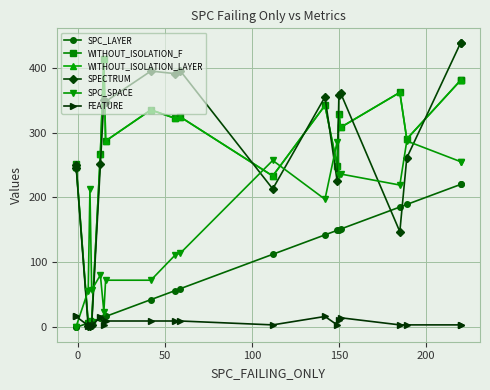

Which series has the largest range (max minus min)?

SPECTRUM